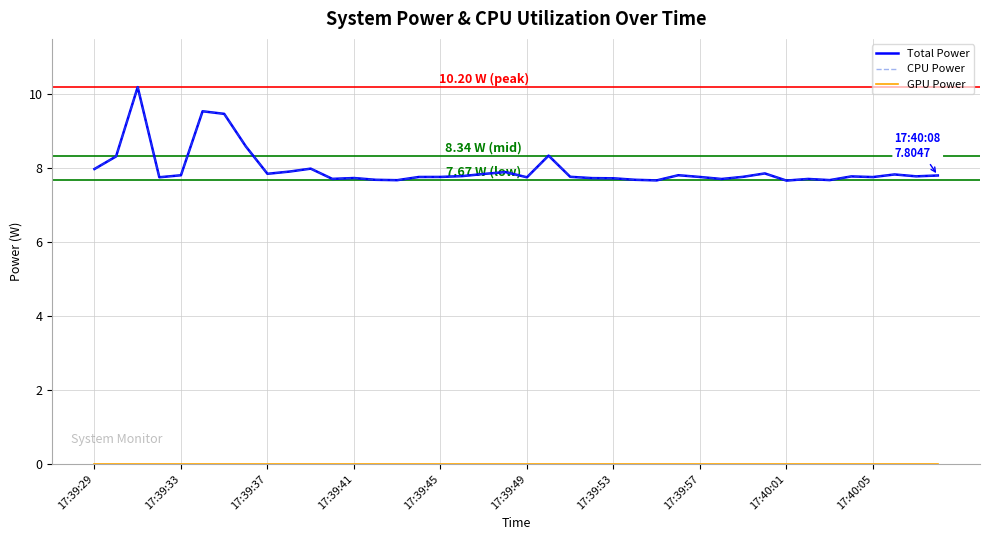

True or false: Total Power and CPU Power intersect in this chart.

False